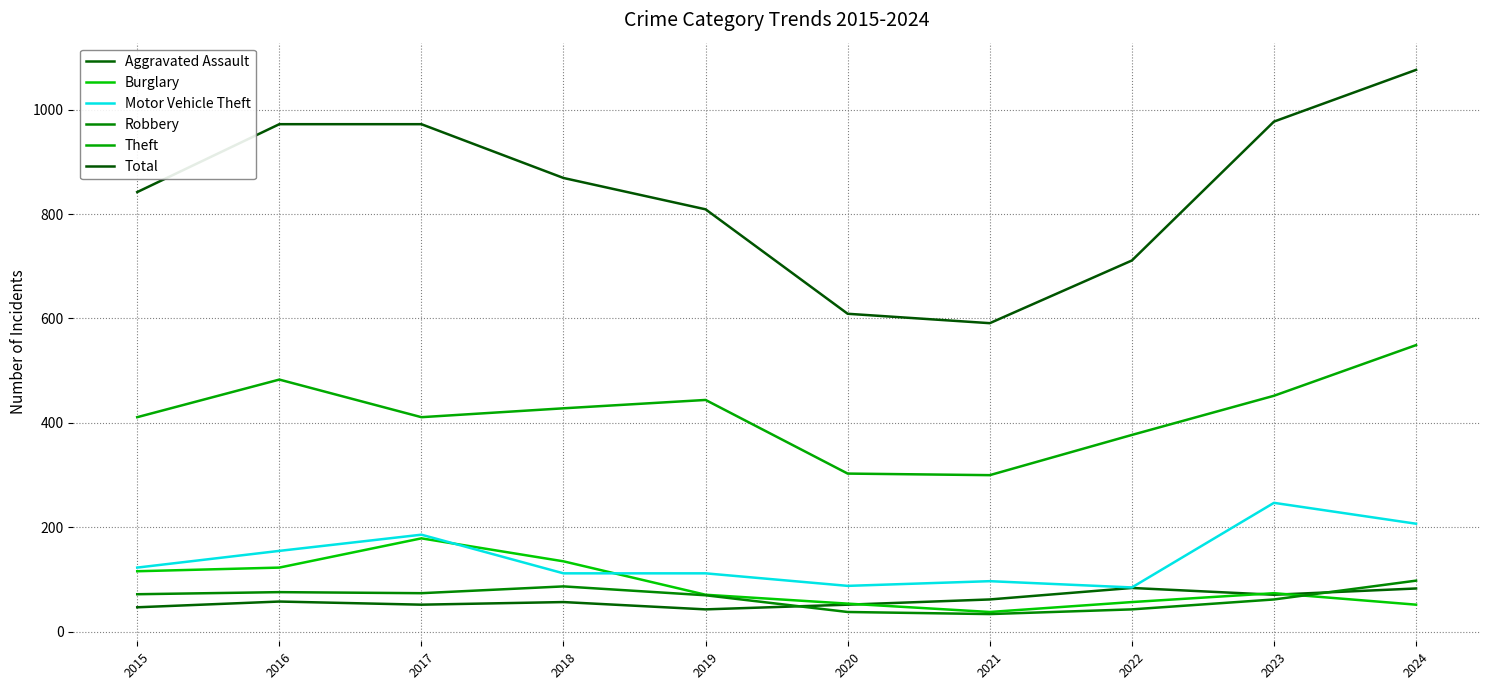

What is the sum of all Theft values?

4158